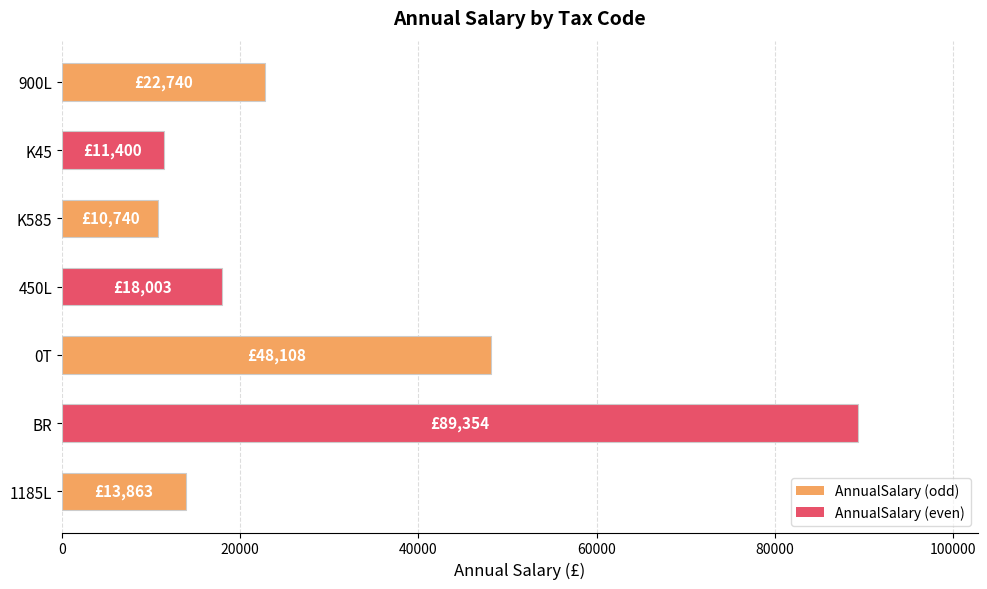

Reading bottom to top, extract all data points from this chart.

13863.1	89353.8	48108.0	18003.0	10740.0	11400.0	22740.0